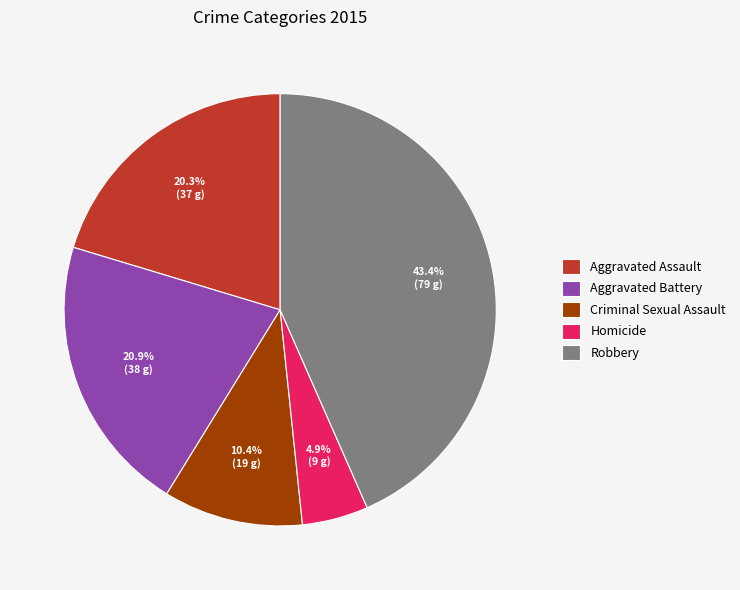

Which category has the biggest portion of the pie?

Robbery